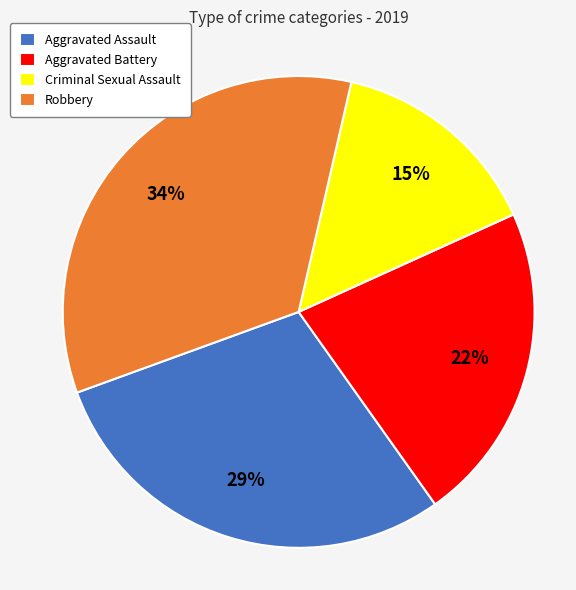

Is the sum of Criminal Sexual Assault and Robbery greater than half?

No